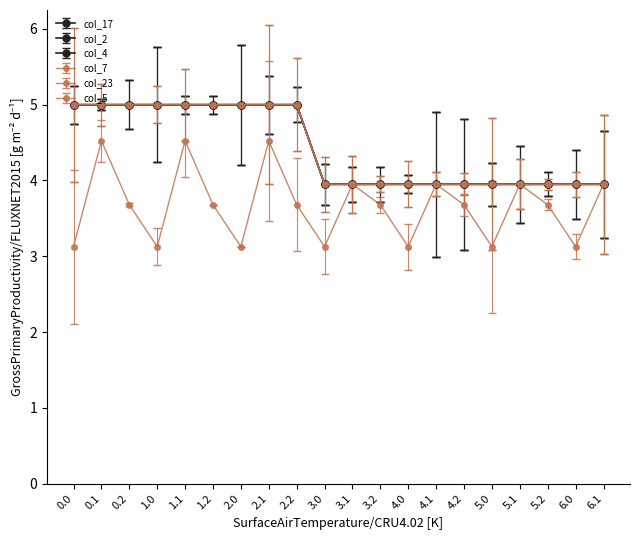

Does the chart have visible grid lines?

No